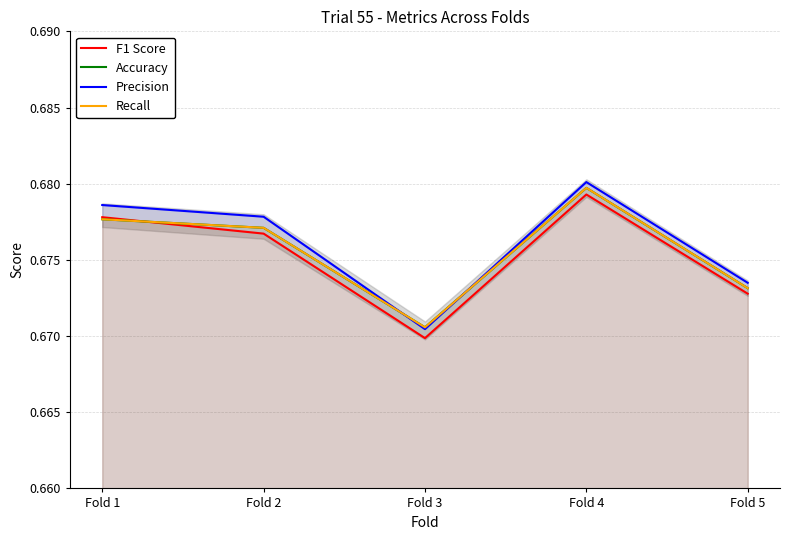

Read the Recall value at Fold 1.

0.7